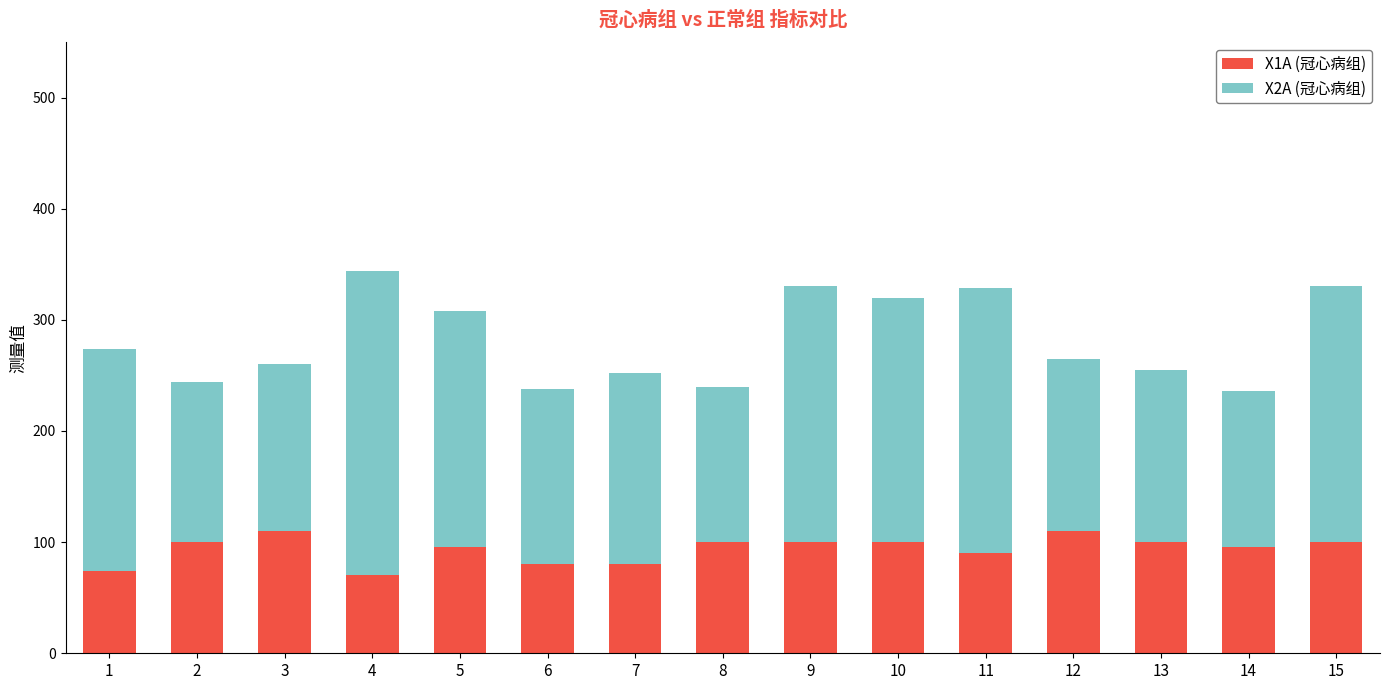

True or false: X1A (冠心病组) has a value of 90 at 11.

True